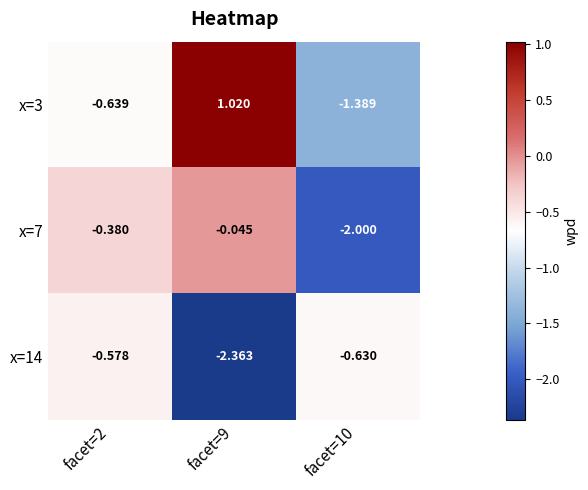

What is the total value across all series at facet=2?

-1.6